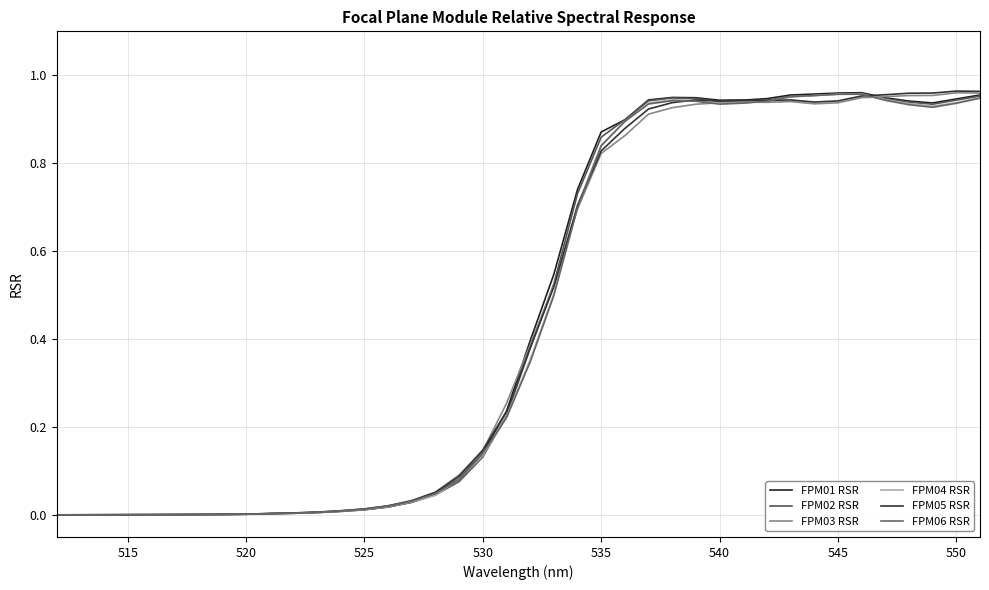

What are all the series names shown in the legend?

FPM01 RSR, FPM02 RSR, FPM03 RSR, FPM04 RSR, FPM05 RSR, FPM06 RSR